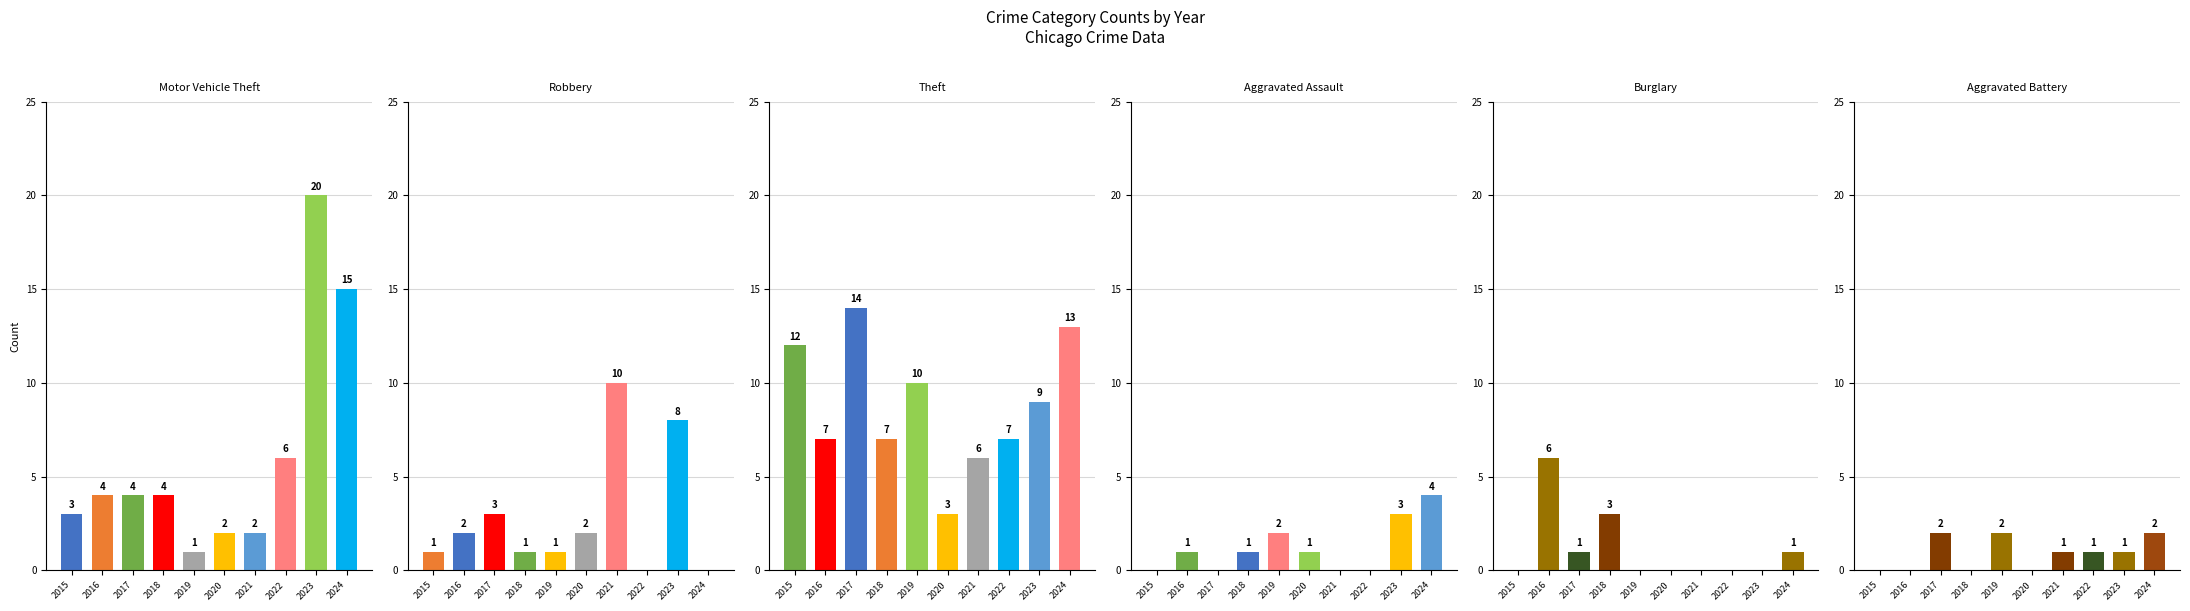

Reading left to right, what are all the values shown in this chart?

Motor Vehicle Theft: 2015=3	2016=4	2017=4	2018=4	2019=1	2020=2	2021=2	2022=6	2023=20	2024=15
Robbery: 2015=1	2016=2	2017=3	2018=1	2019=1	2020=2	2021=10	2022=0	2023=8	2024=0
Theft: 2015=12	2016=7	2017=14	2018=7	2019=10	2020=3	2021=6	2022=7	2023=9	2024=13
Aggravated Assault: 2015=0	2016=1	2017=0	2018=1	2019=2	2020=1	2021=0	2022=0	2023=3	2024=4
Burglary: 2015=0	2016=6	2017=1	2018=3	2019=0	2020=0	2021=0	2022=0	2023=0	2024=1
Aggravated Battery: 2015=0	2016=0	2017=2	2018=0	2019=2	2020=0	2021=1	2022=1	2023=1	2024=2